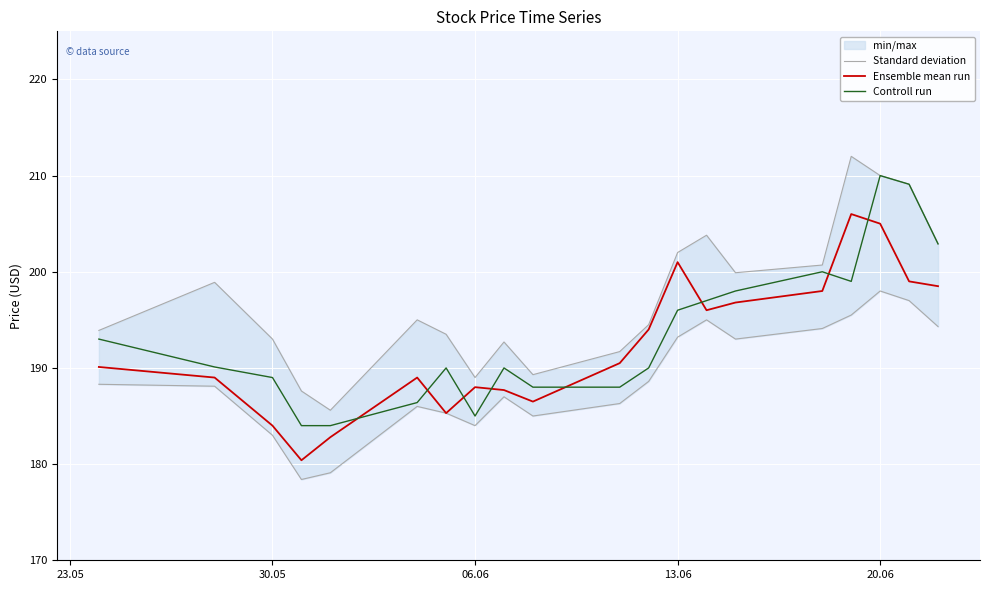

What is the highest value of the Ensemble mean run series?

206.0